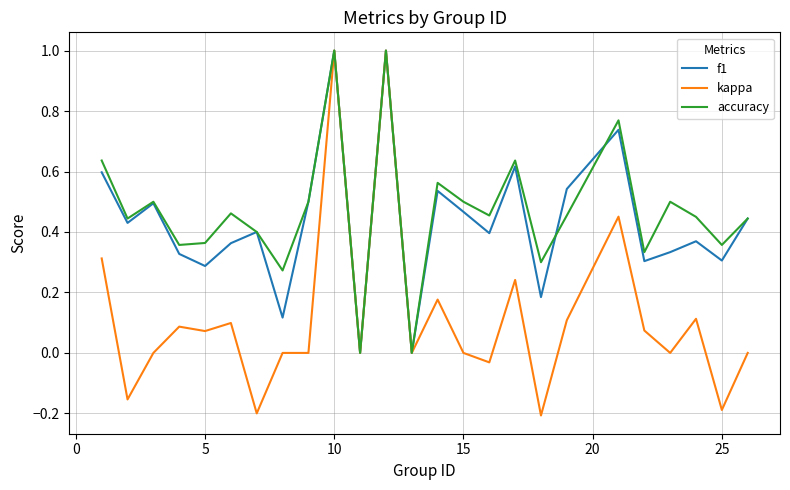

Count the number of data series in this chart.

3